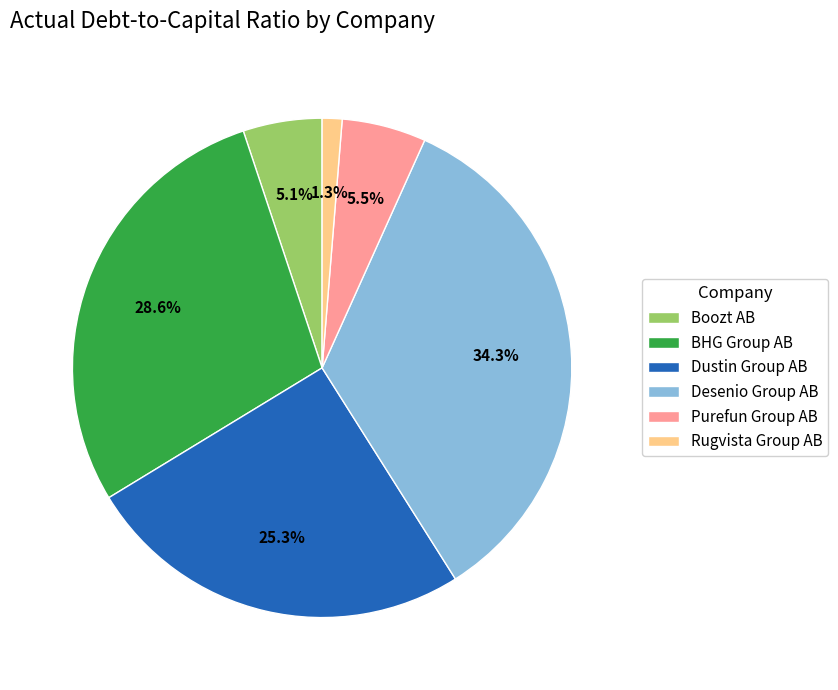

To the nearest percent, what portion does Boozt AB represent?

5%